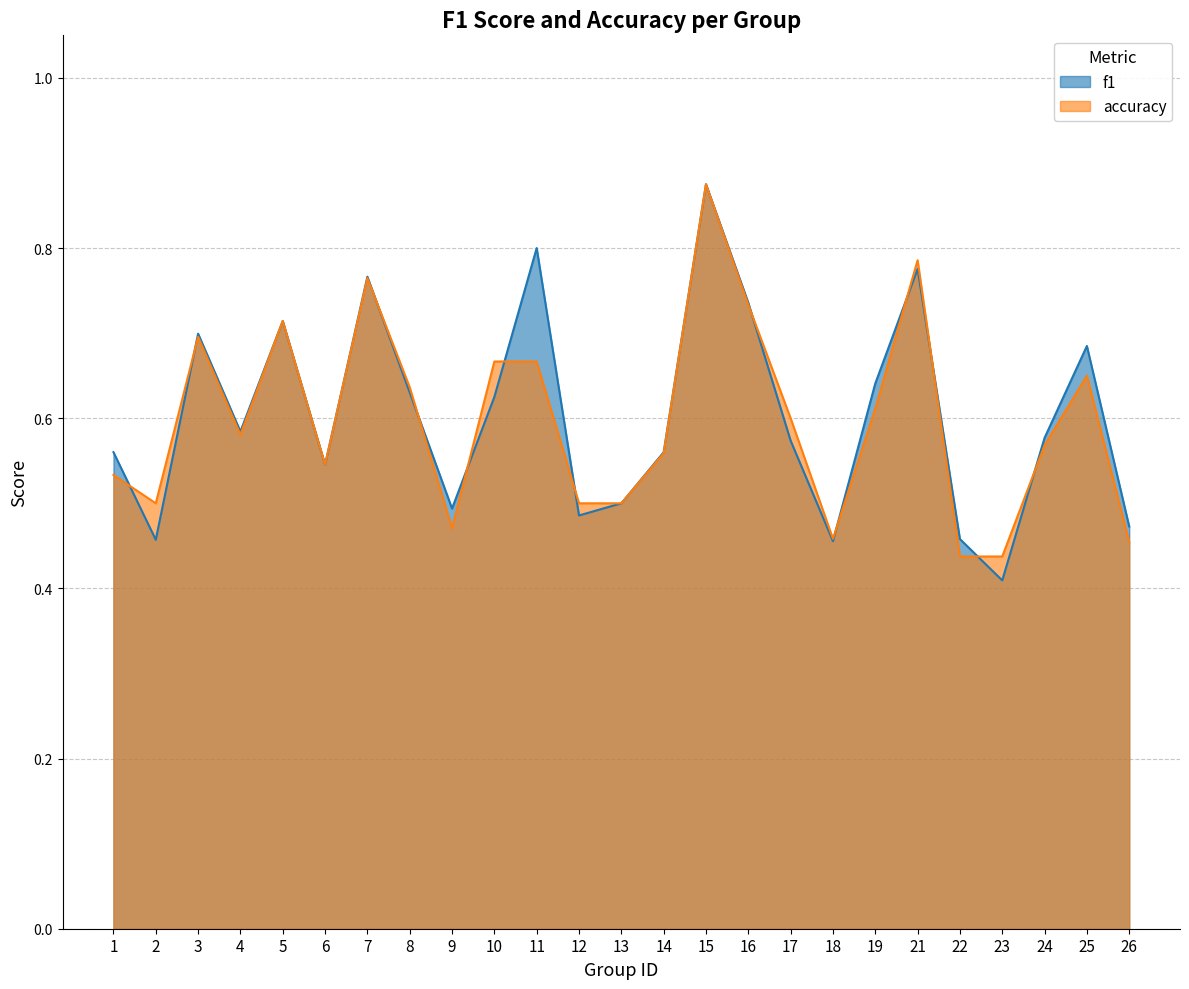

What is the sum of the accuracy values at 1 and 24?

1.1